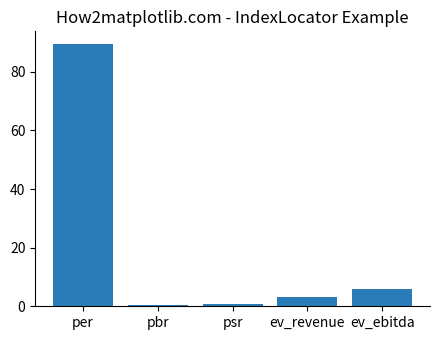

Is it true that the value at ev_revenue is 3.3?

True